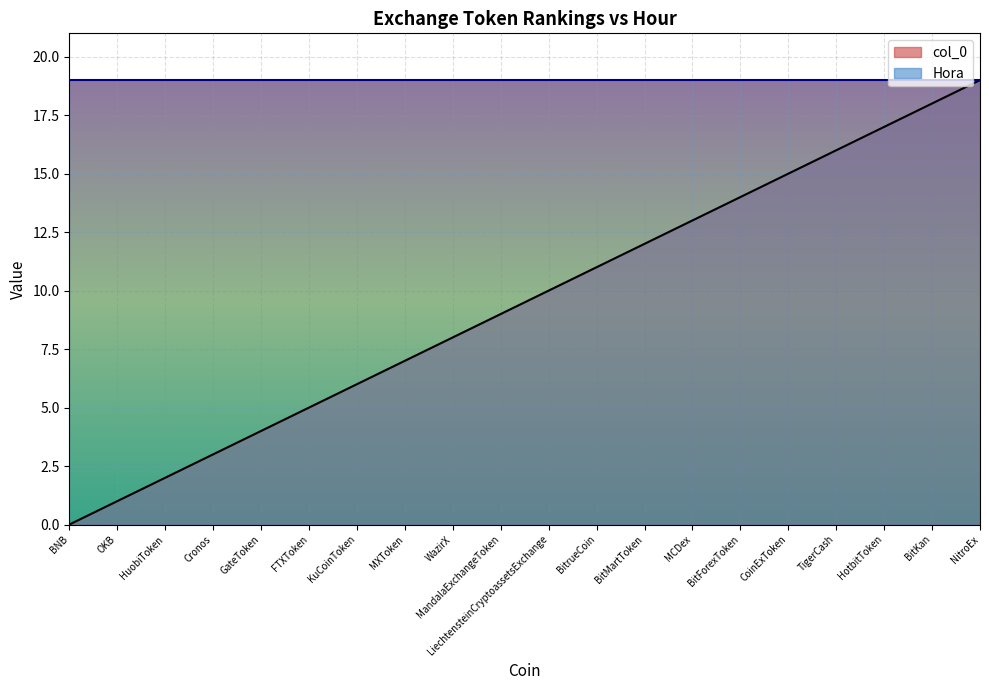

What is the change in value from Cronos to NitroEx?

+16